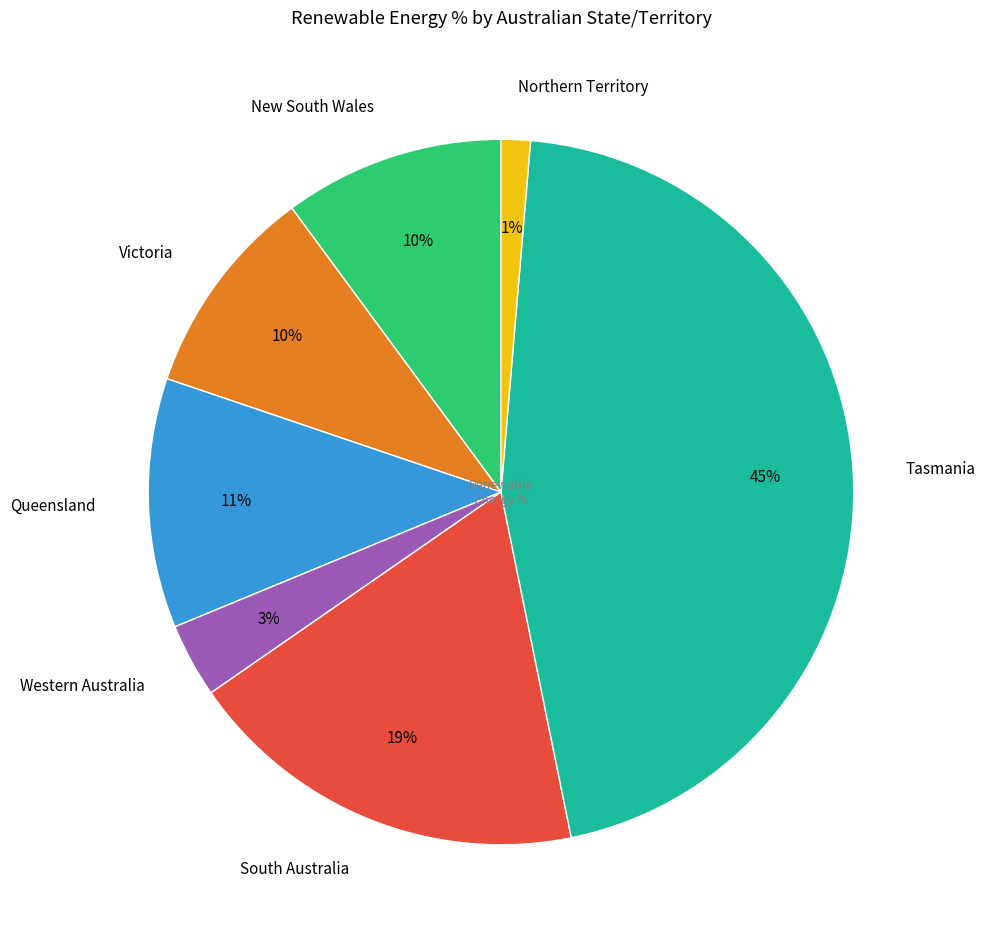

How many slices are in this pie chart?

7